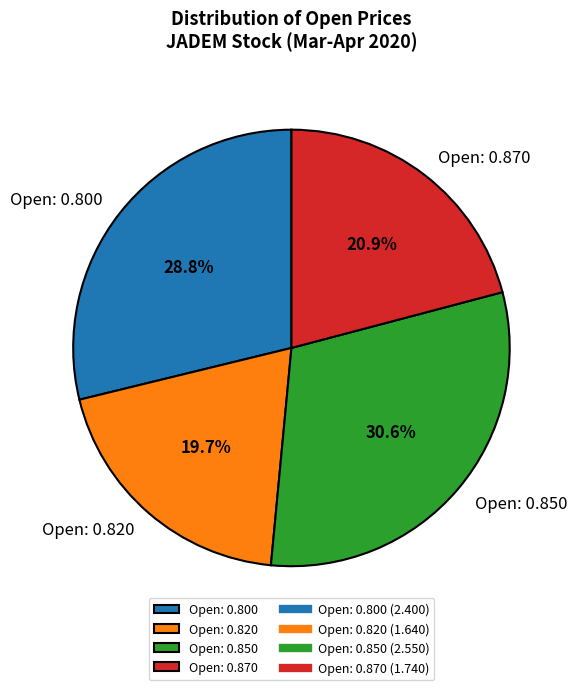

Approximately how many times larger is the value at Open: 0.850 compared to Open: 0.870?

1.5